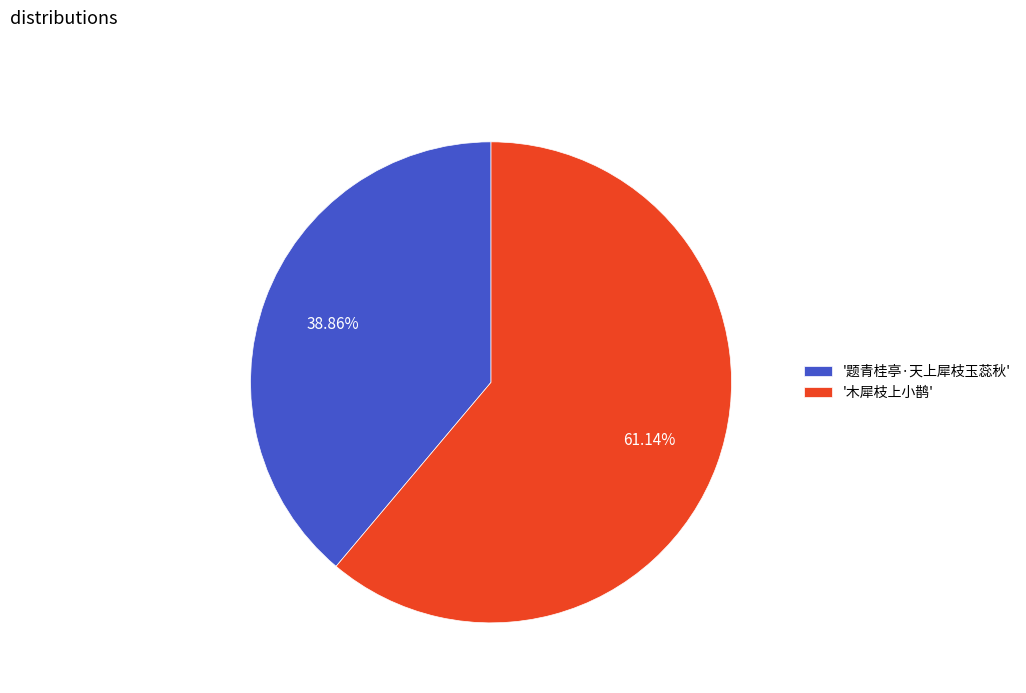

Which slice is the largest?

'木犀枝上小鹊'